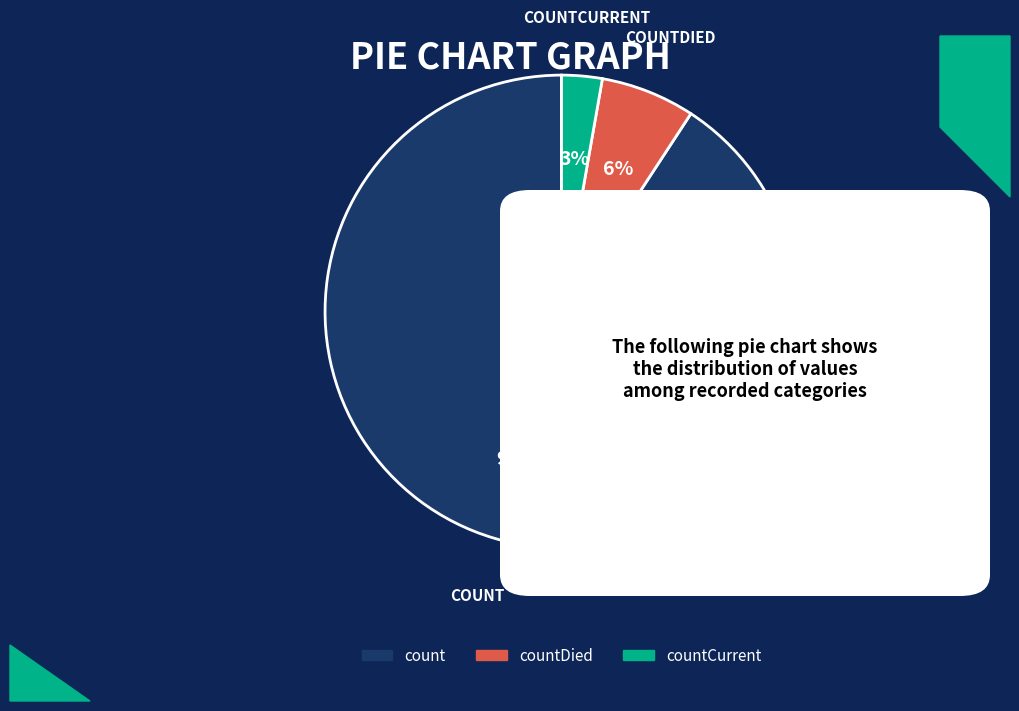

Does any single category account for the majority?

Yes